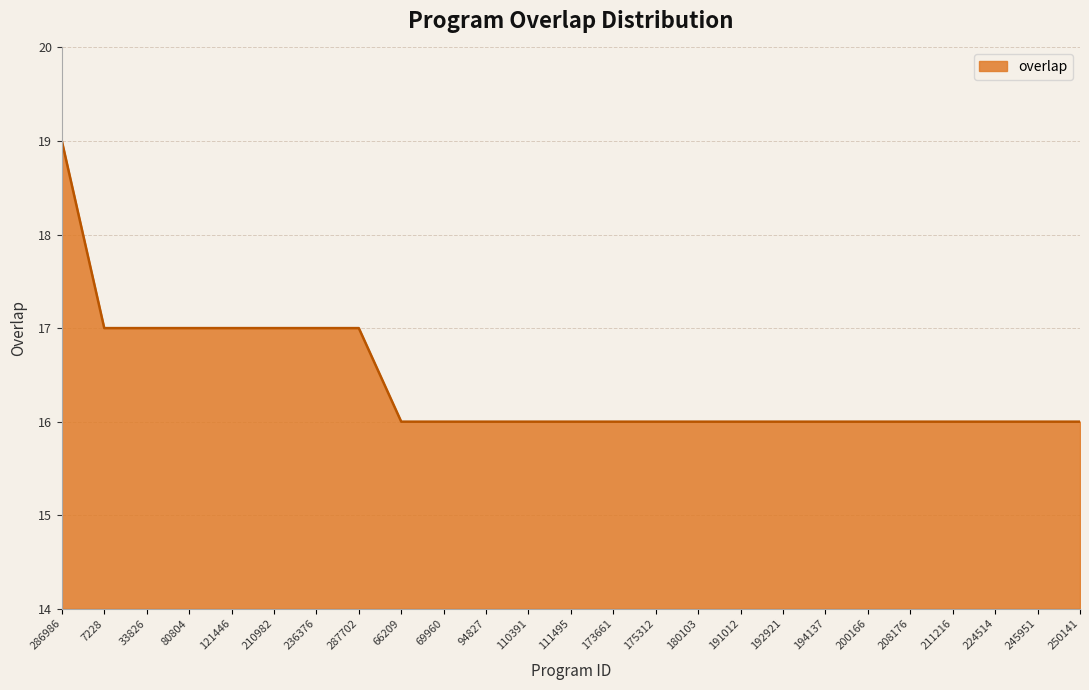

What is the average value?

16